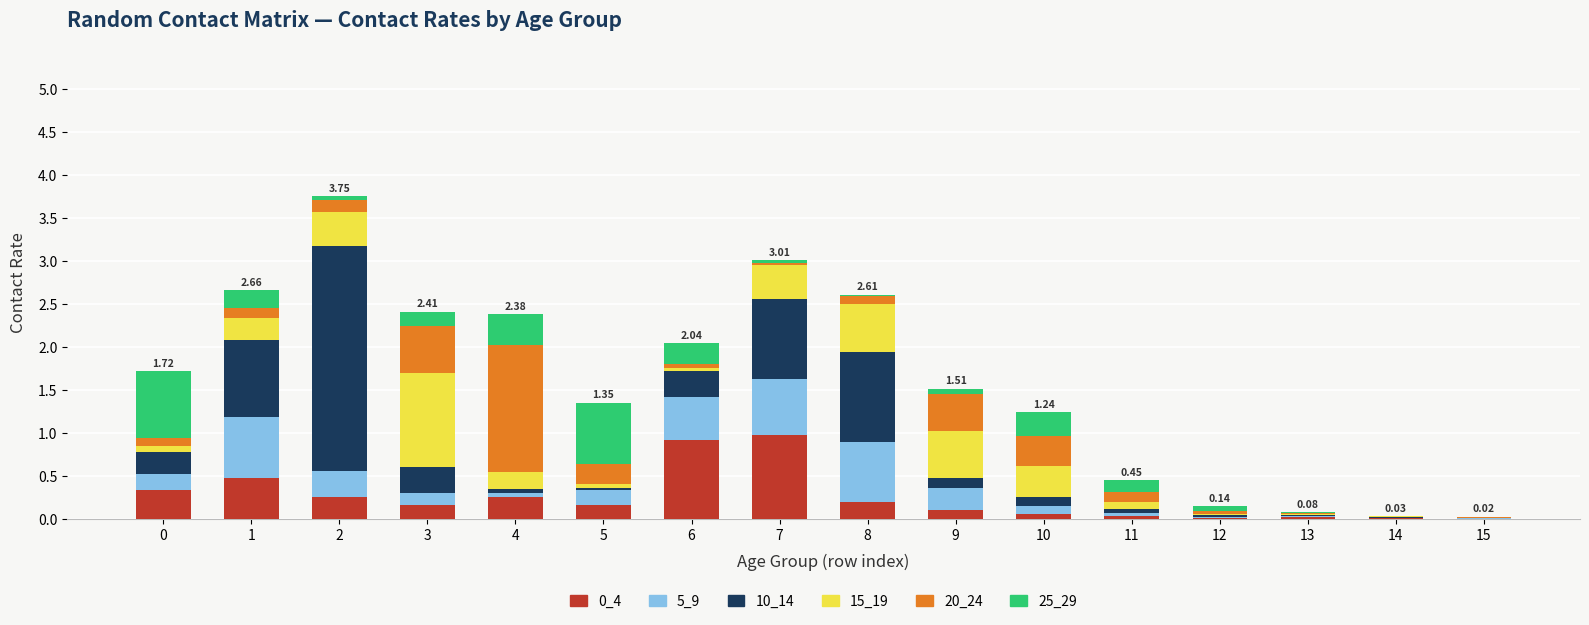

Does the chart contain stacked bars?

Yes